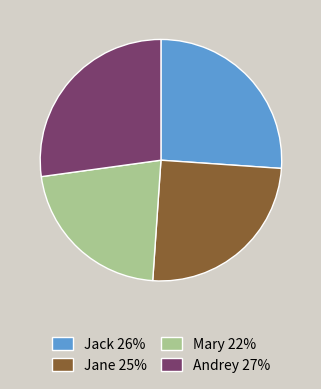

Do Mary and Jane together represent more than half of the pie?

No